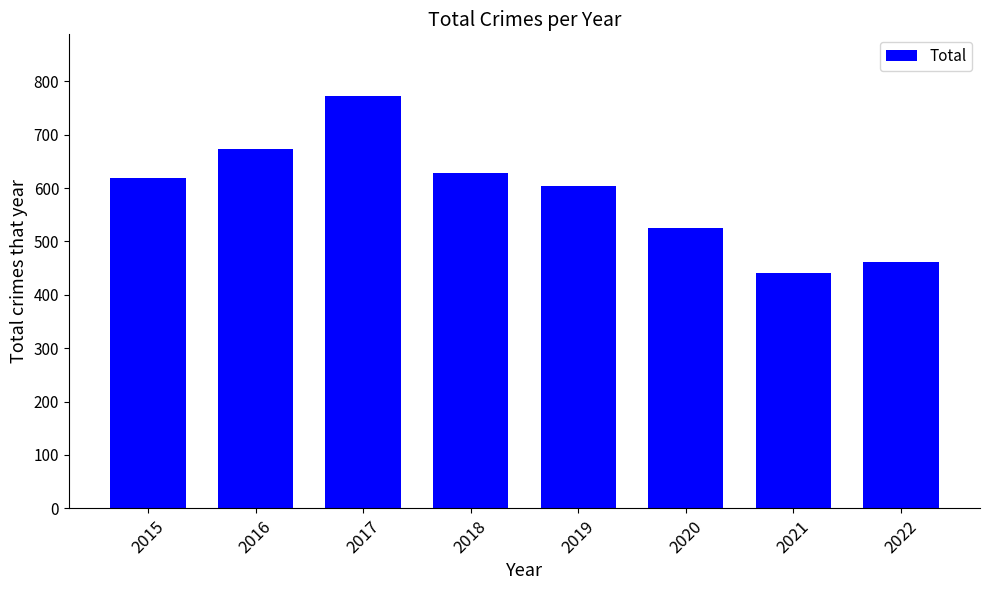

Count the number of data series in this chart.

1